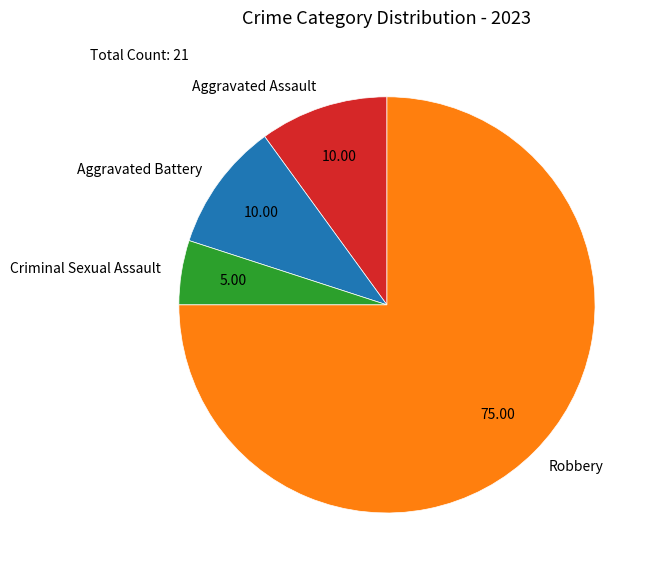

Which has a higher value, Aggravated Battery or Robbery?

Robbery